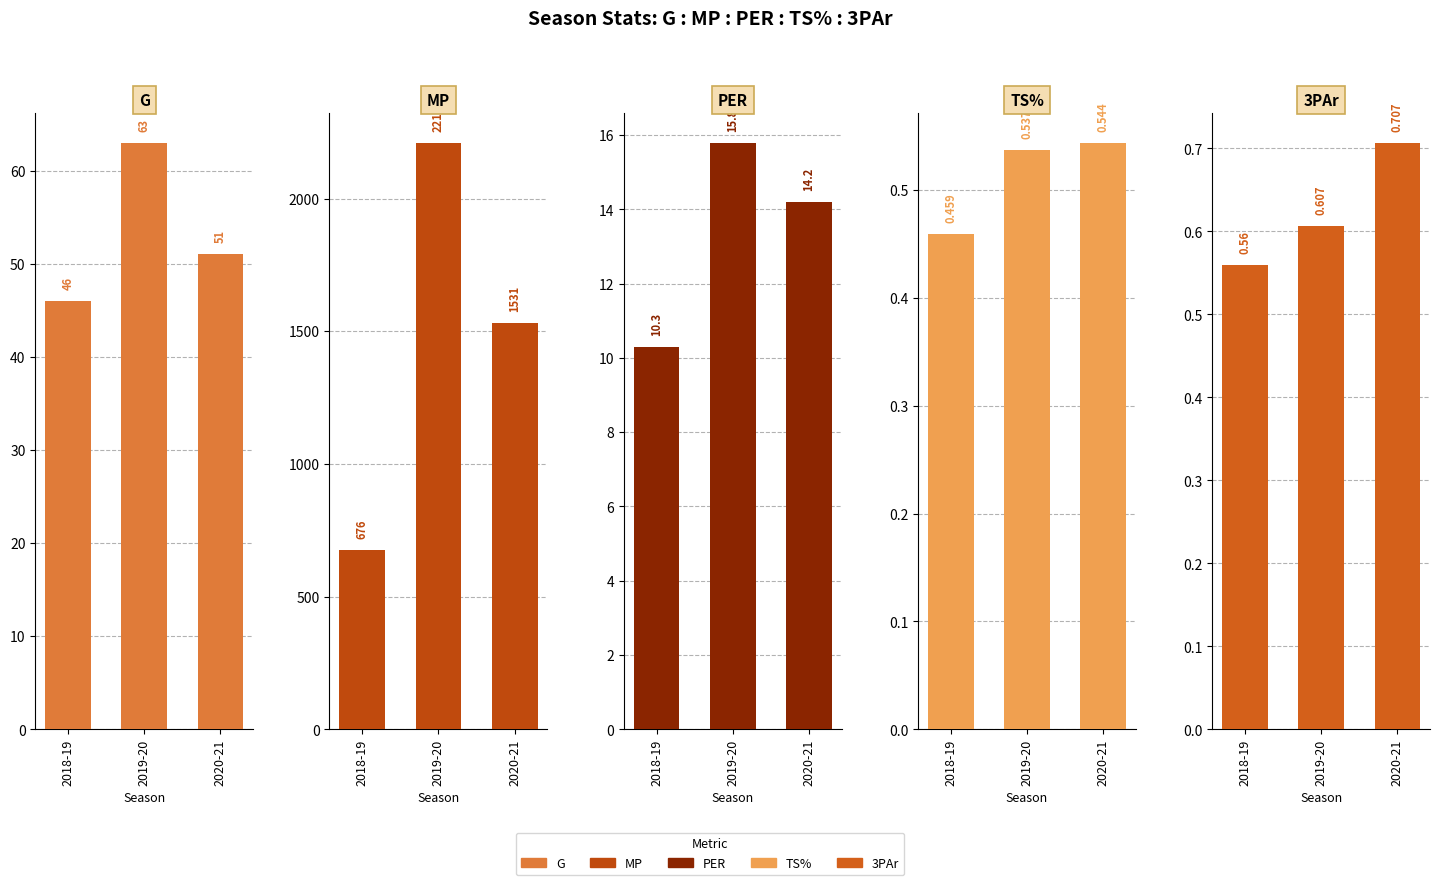

What is the smallest value displayed?

0.5